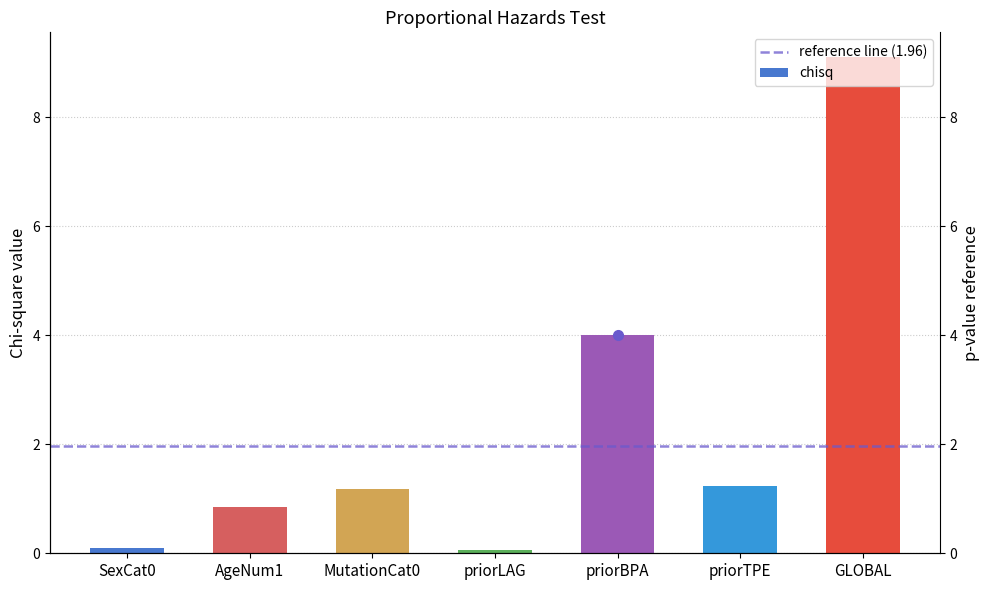

What is the change in value from SexCat0 to priorTPE?

+1.1